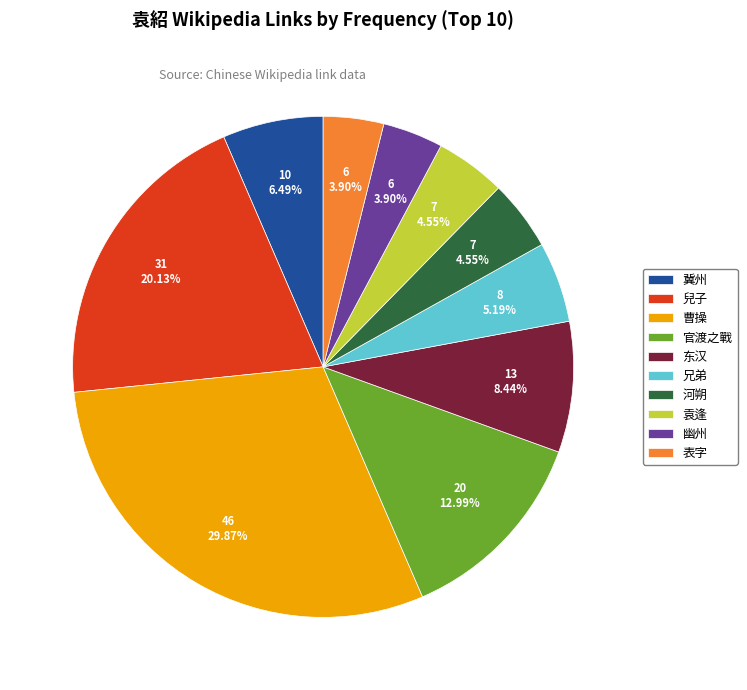

Which slice is the largest?

曹操